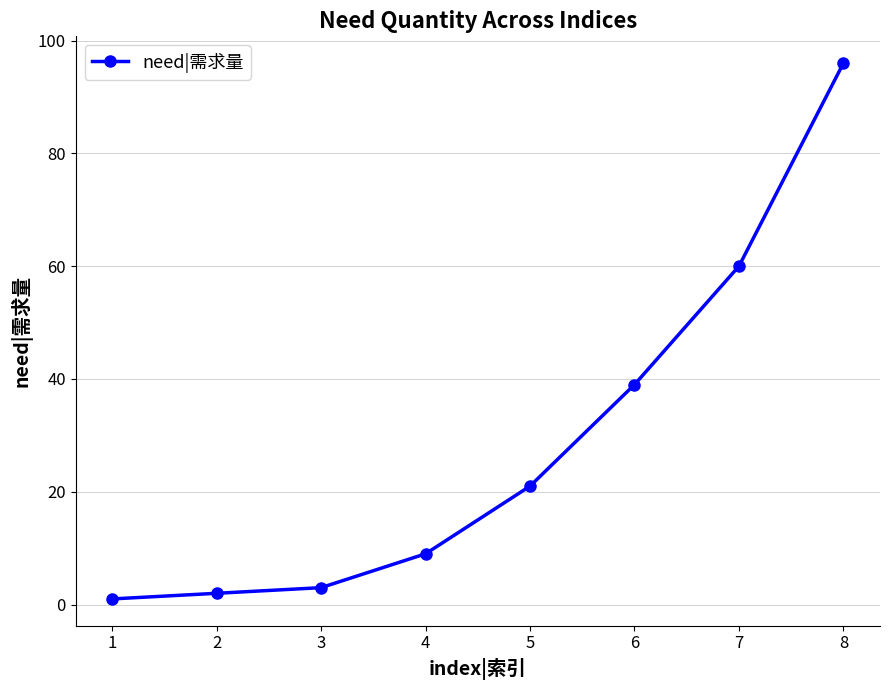

What is the sum of the values at 7 and 2?

62